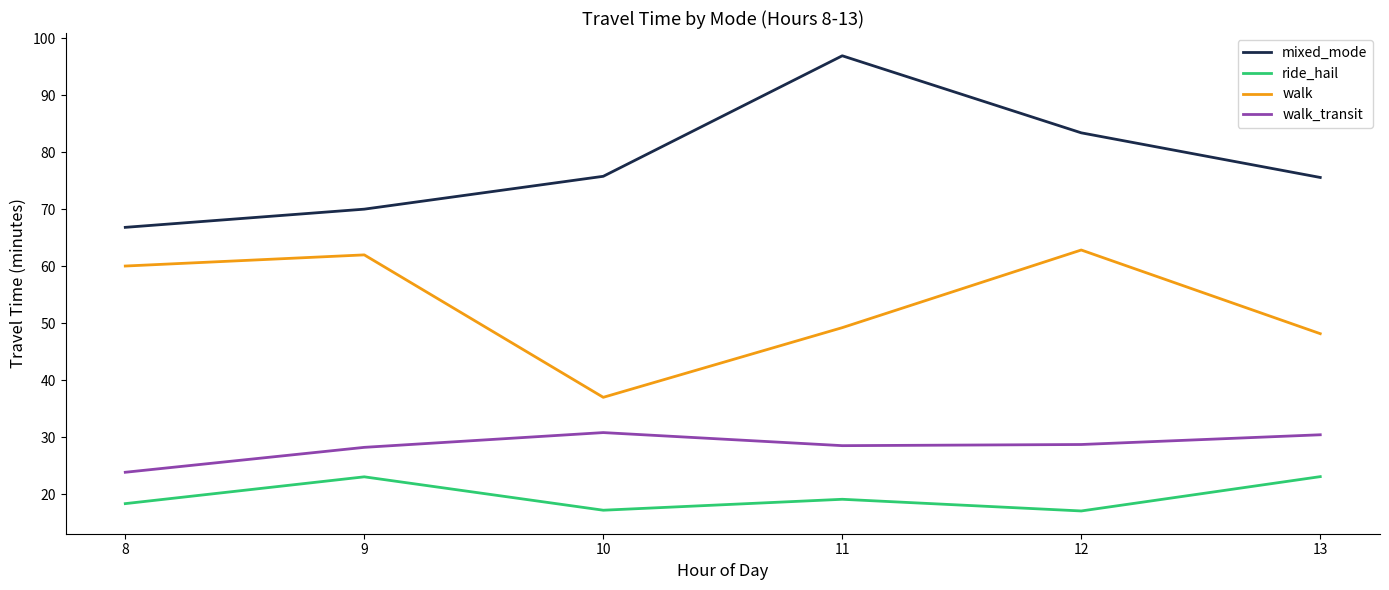

What is the spread (max minus min) of values at 9?

47.0